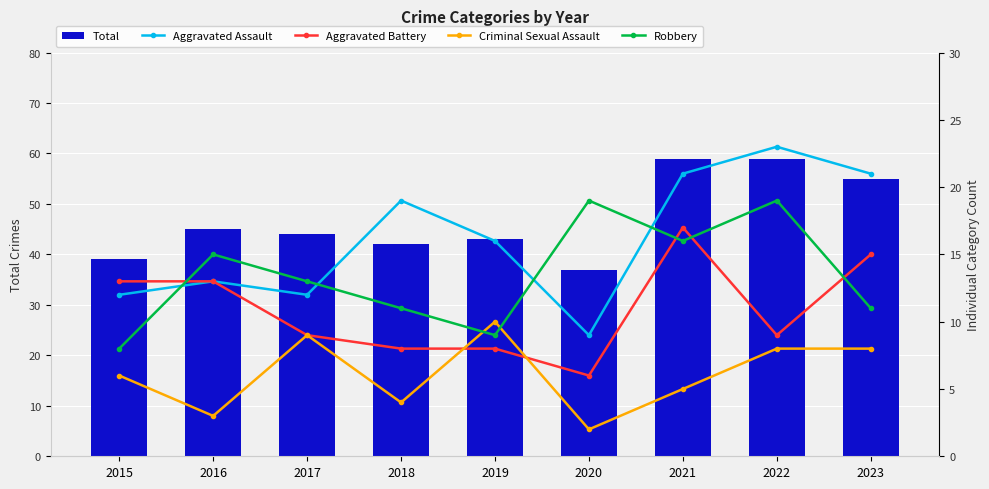

Does the chart contain any negative values?

No